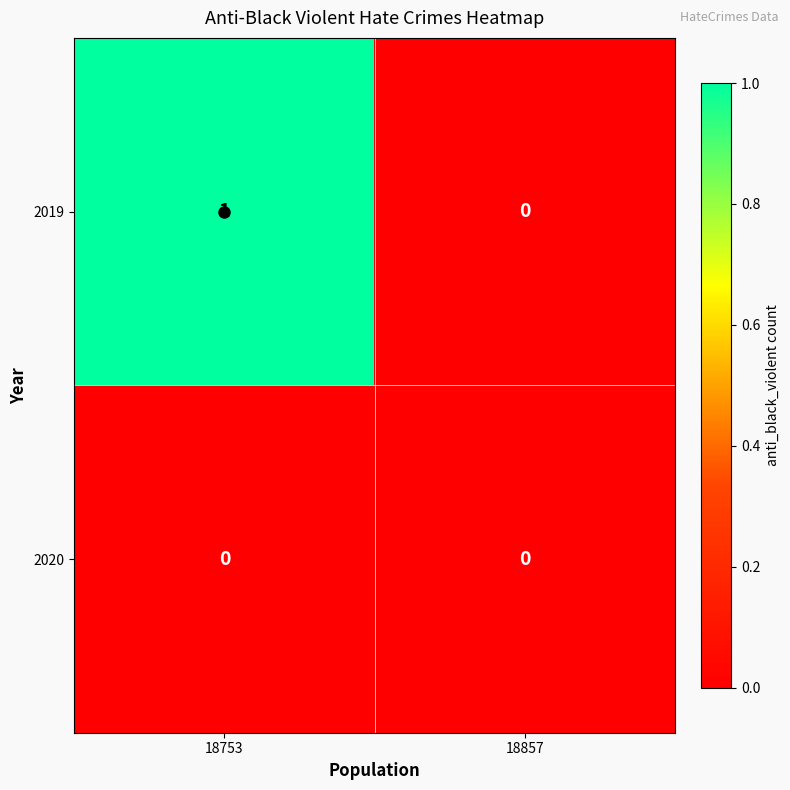

How many series are shown in this chart?

2